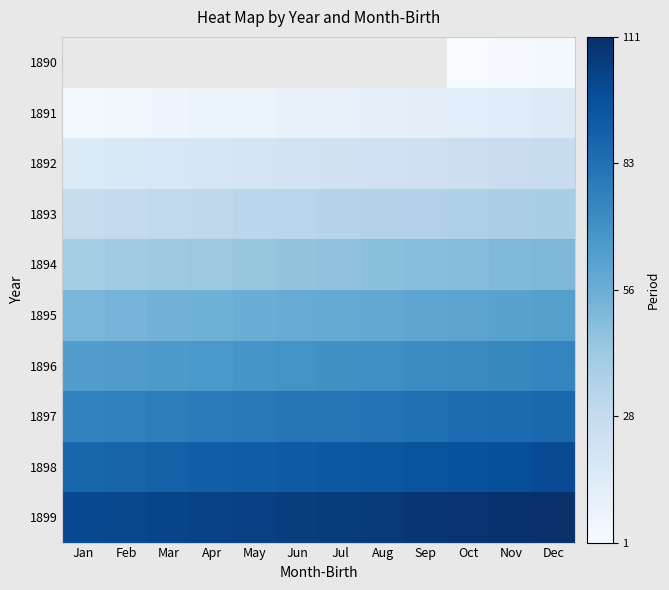

What is the average value of the 1891 series?

9.5